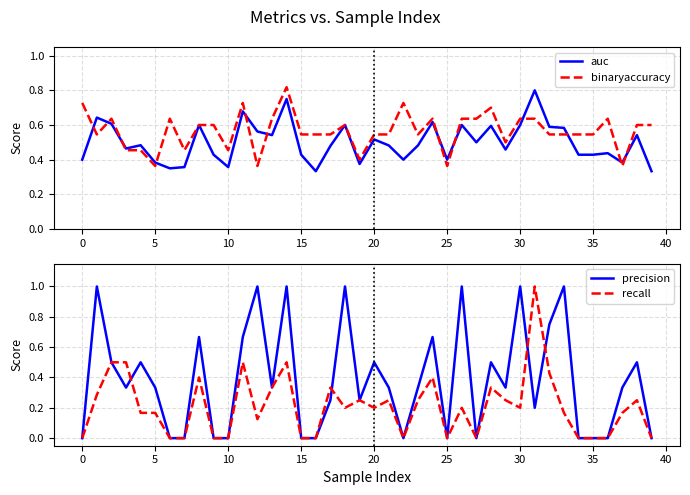

Which has a higher value, 20 or 25?

20